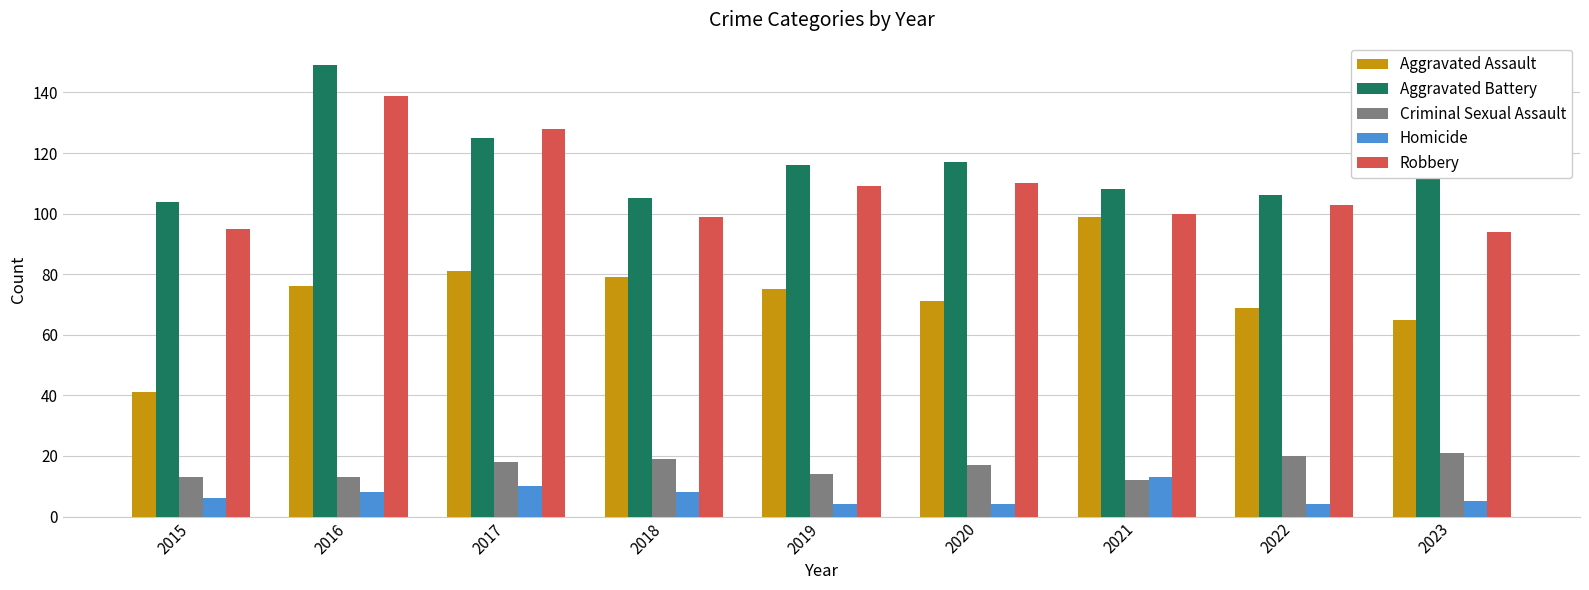

What is the greatest value displayed?

149